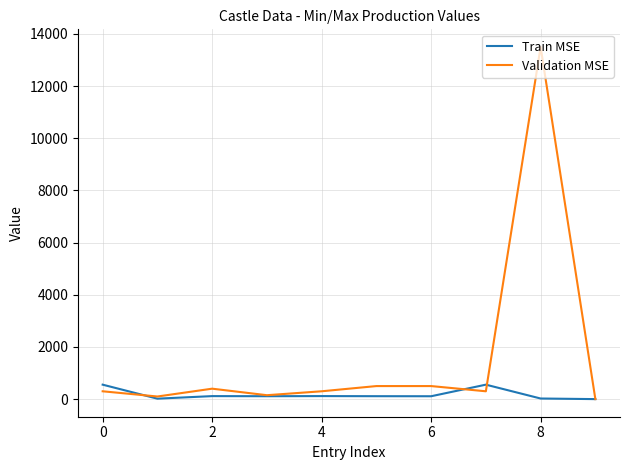

What is the greatest value displayed?

13500